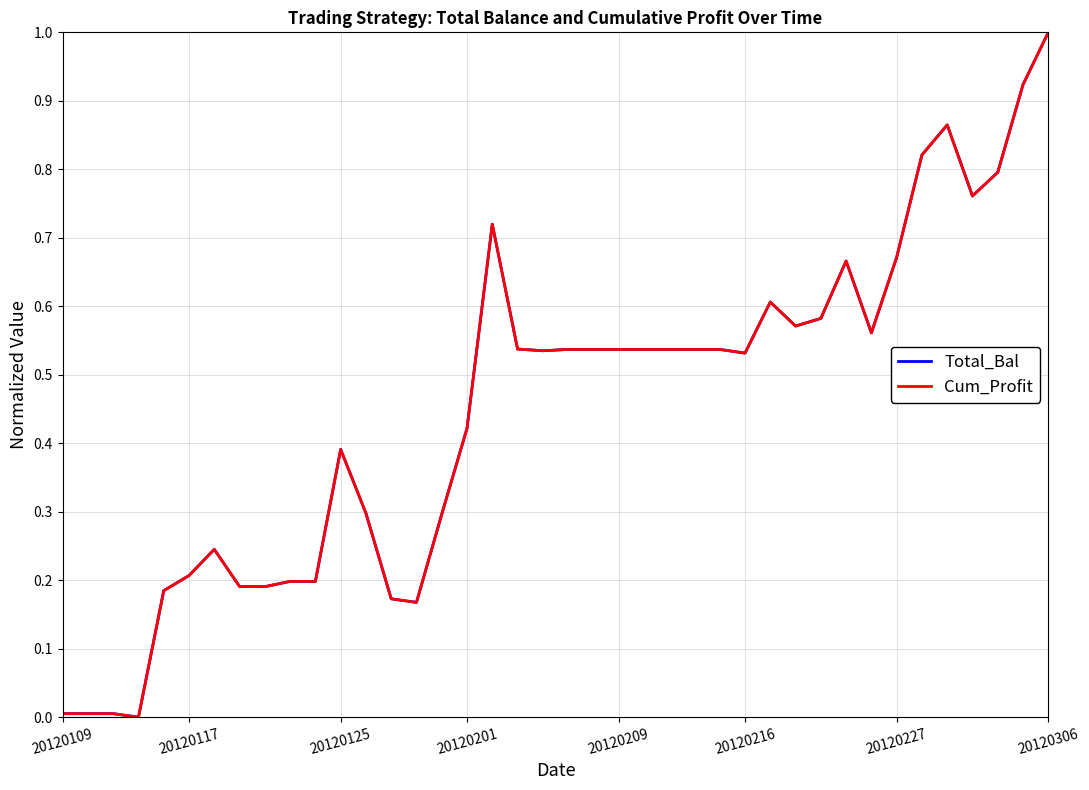

What is the difference between the maximum and minimum values in the Cum_Profit series?

1.0